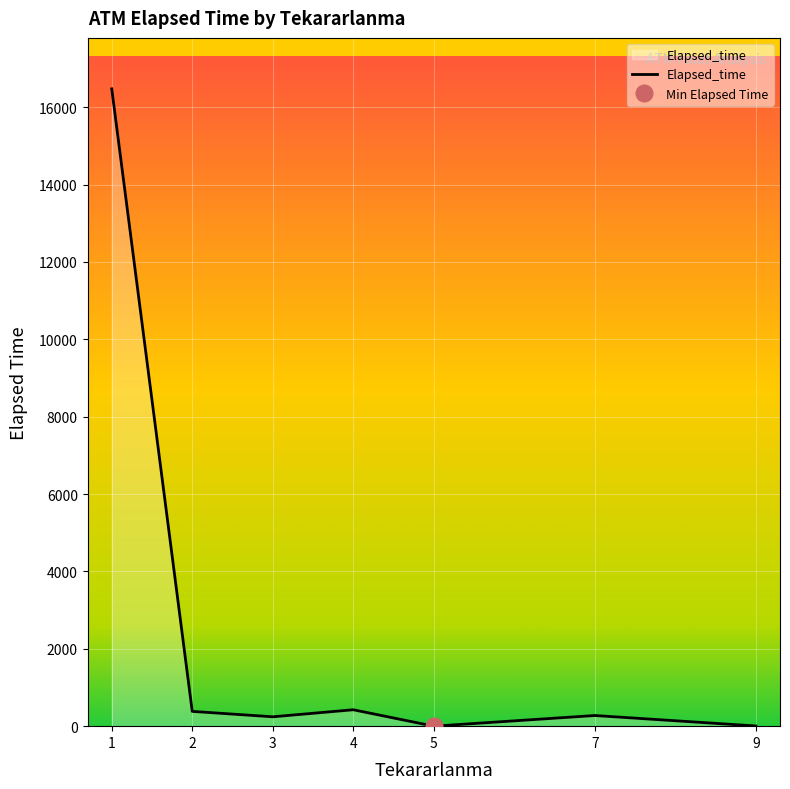

At which category does the data reach its first local peak?

4